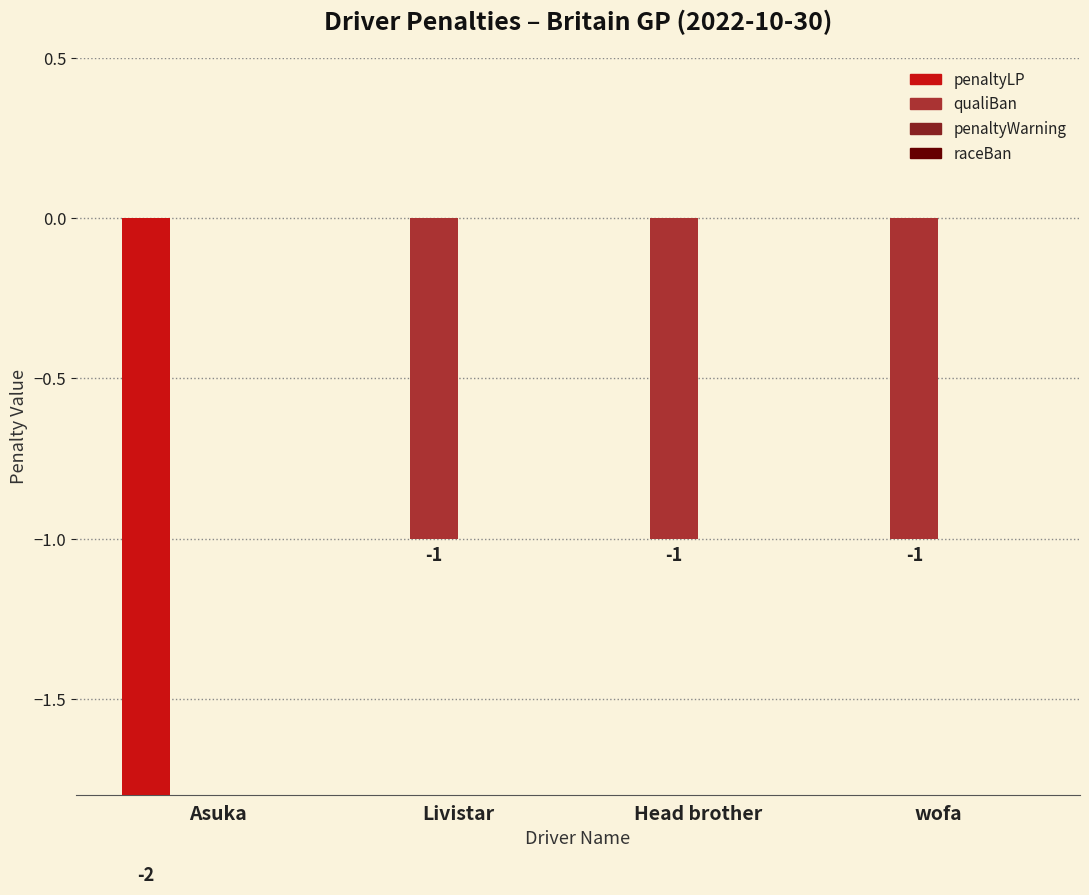

Reading left to right, extract all data points from this chart.

penaltyLP: Asuka=-2	Livistar=0	Head brother=0	wofa=0
qualiBan: Asuka=0	Livistar=-1	Head brother=-1	wofa=-1
penaltyWarning: Asuka=0	Livistar=0	Head brother=0	wofa=0
raceBan: Asuka=0	Livistar=0	Head brother=0	wofa=0